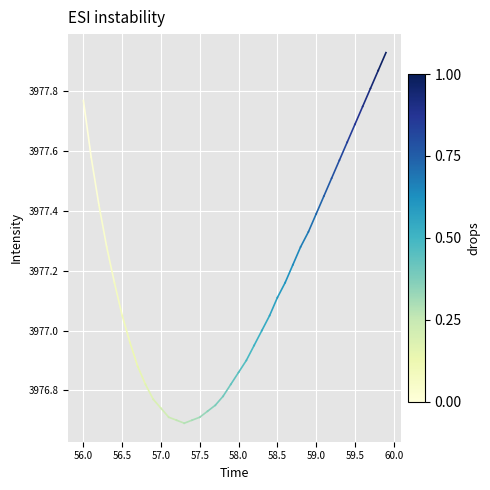

Is this an area chart (filled region under the line)?

No